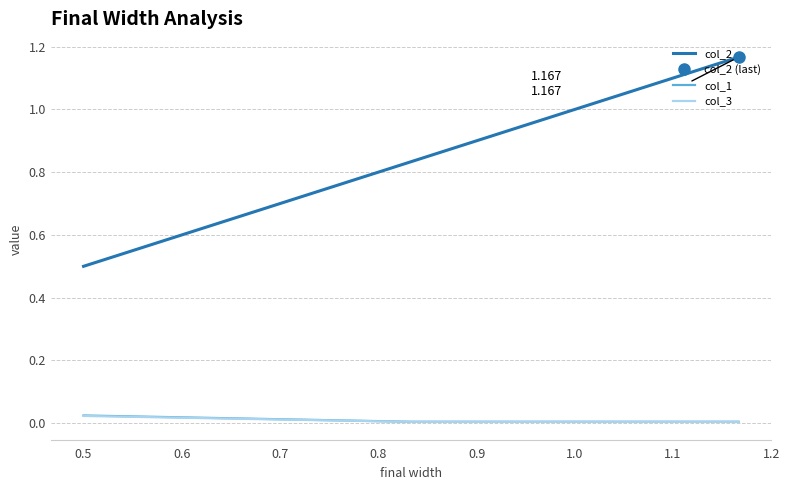

What is the lowest value of the col_2 series?

0.5